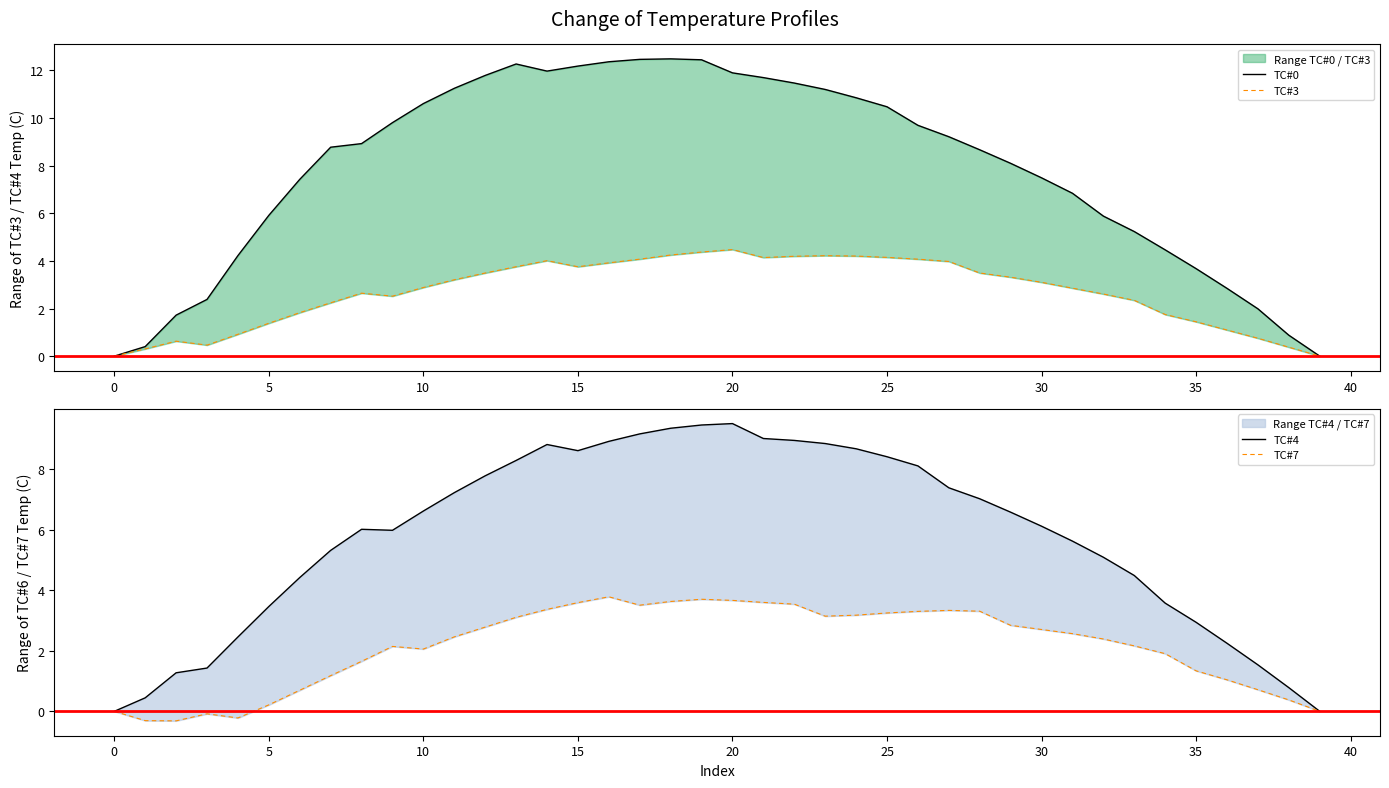

What is the maximum value for TC#3?

4.5